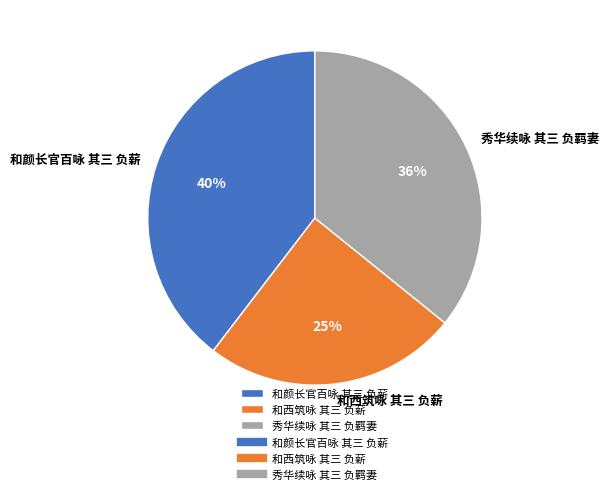

What is the largest slice in the pie chart?

和颜长官百咏 其三 负薪